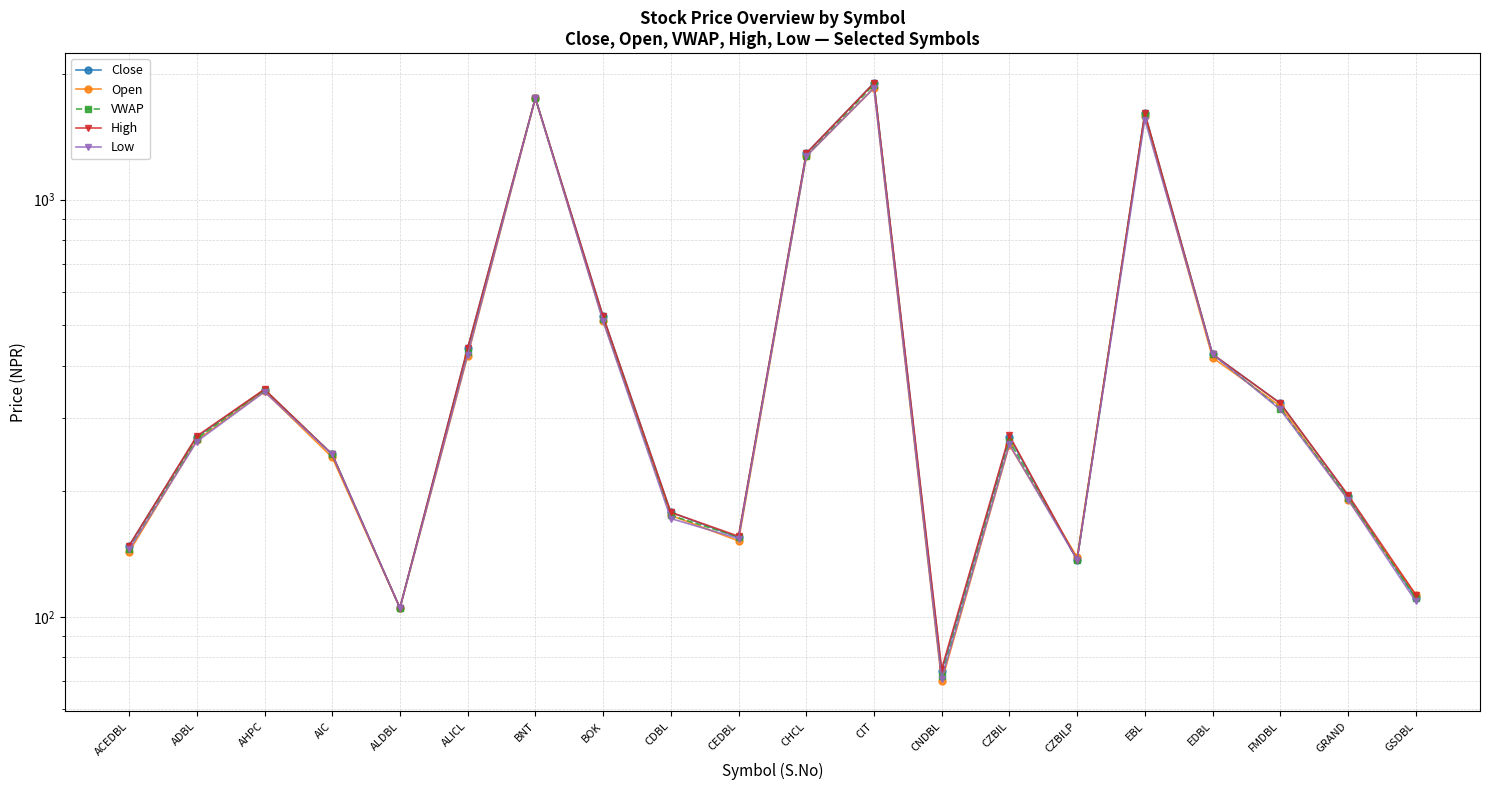

How many lines are shown in the chart?

5